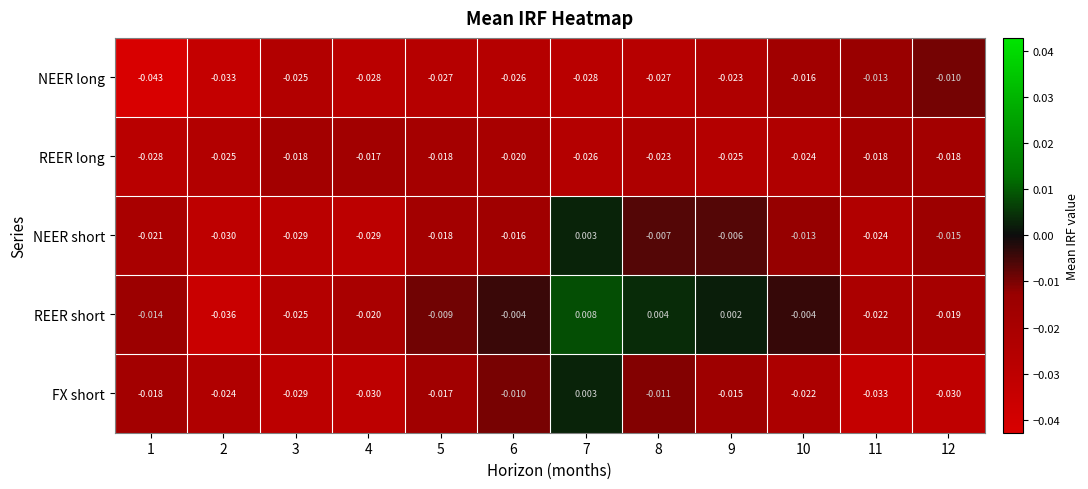

Which series has the largest range (max minus min)?

REER short